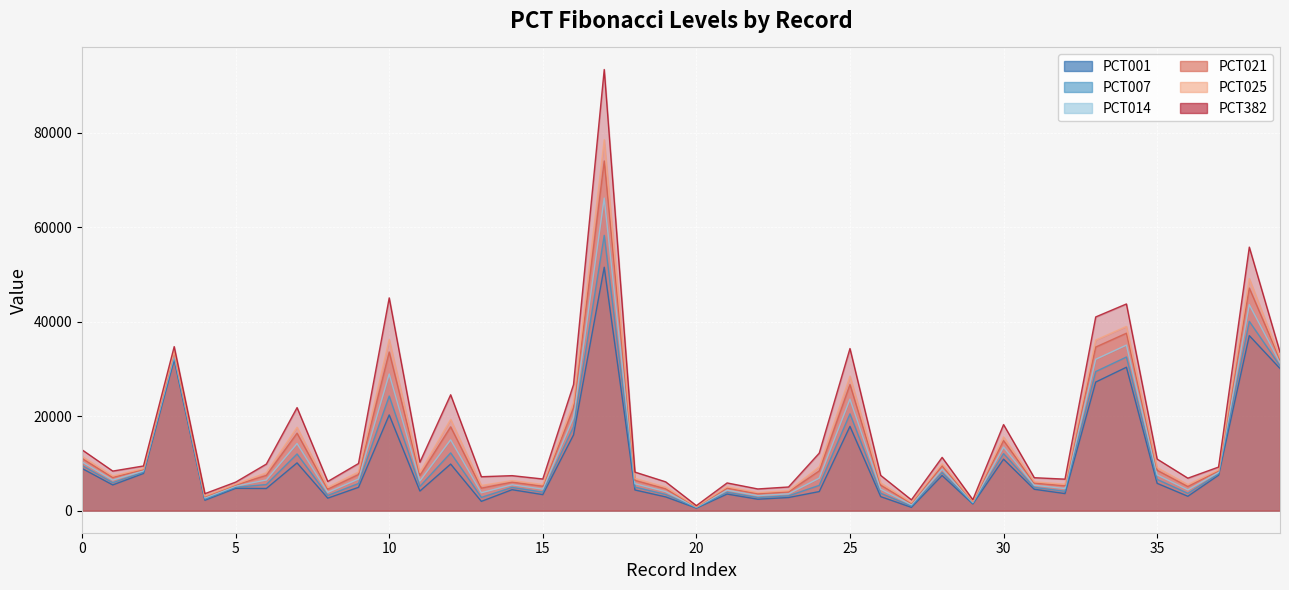

What are all the series names shown in the legend?

PCT001, PCT007, PCT014, PCT021, PCT025, PCT382